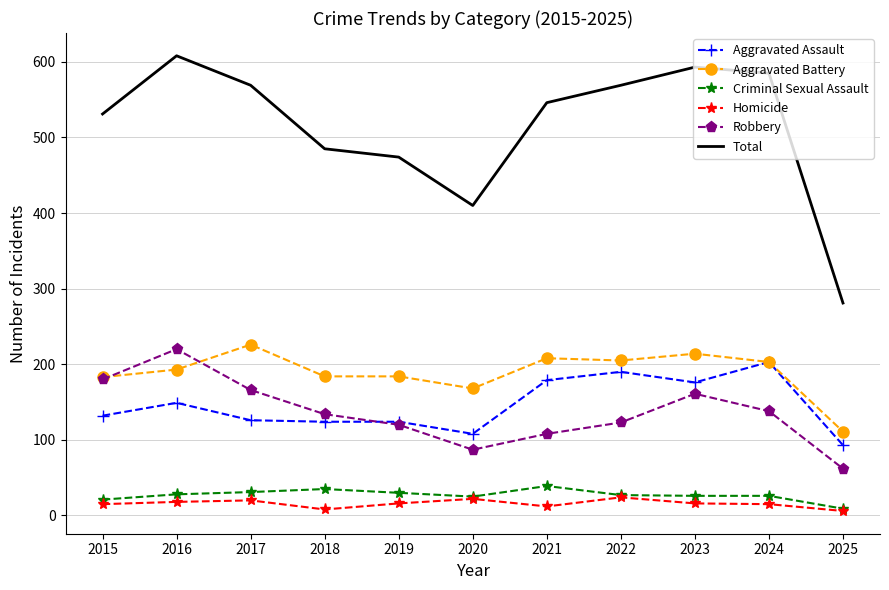

What is the lowest value of the Homicide series?

6